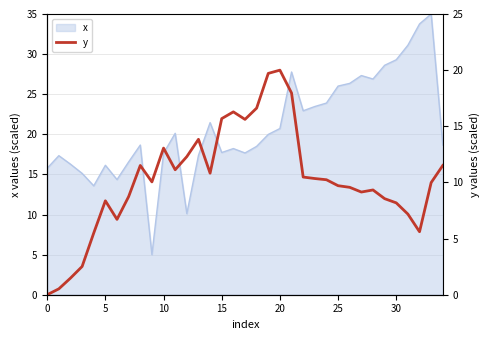

What is the maximum value for x?

35.0